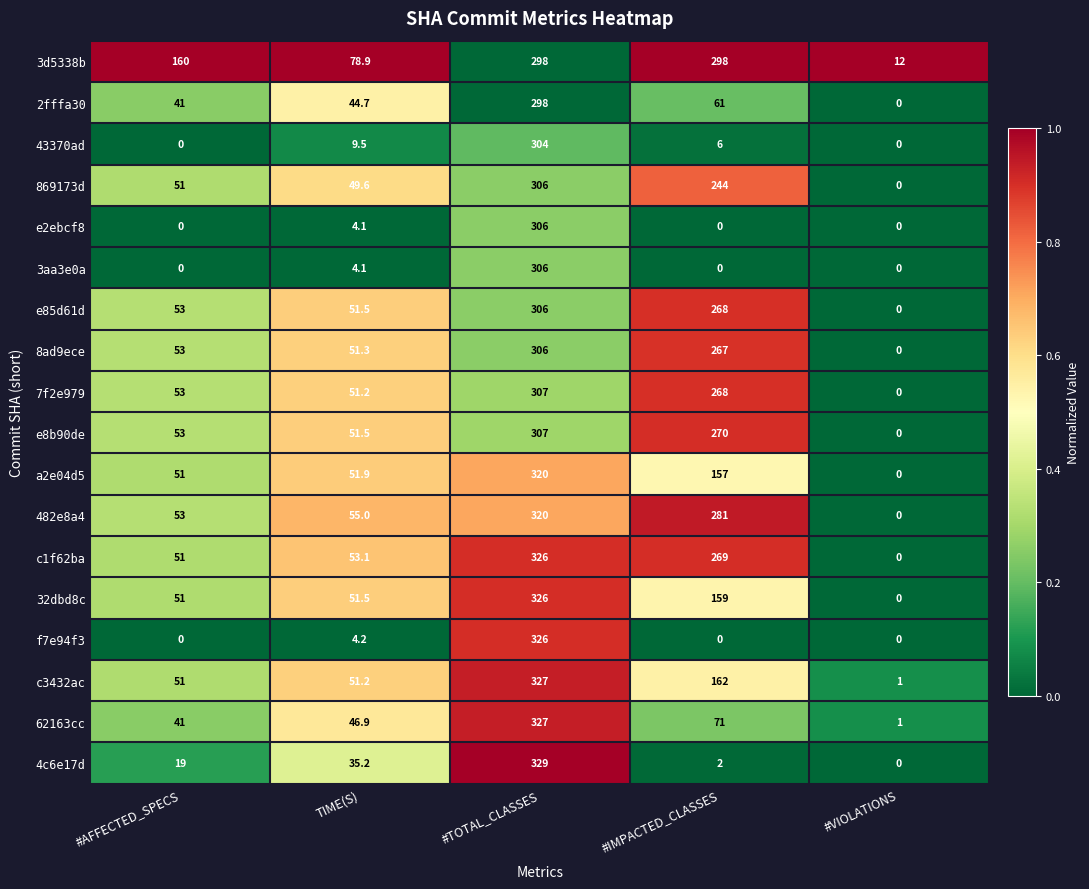

Between #IMPACTED_CLASSES and #VIOLATIONS, which series saw the biggest shift?

3d5338b